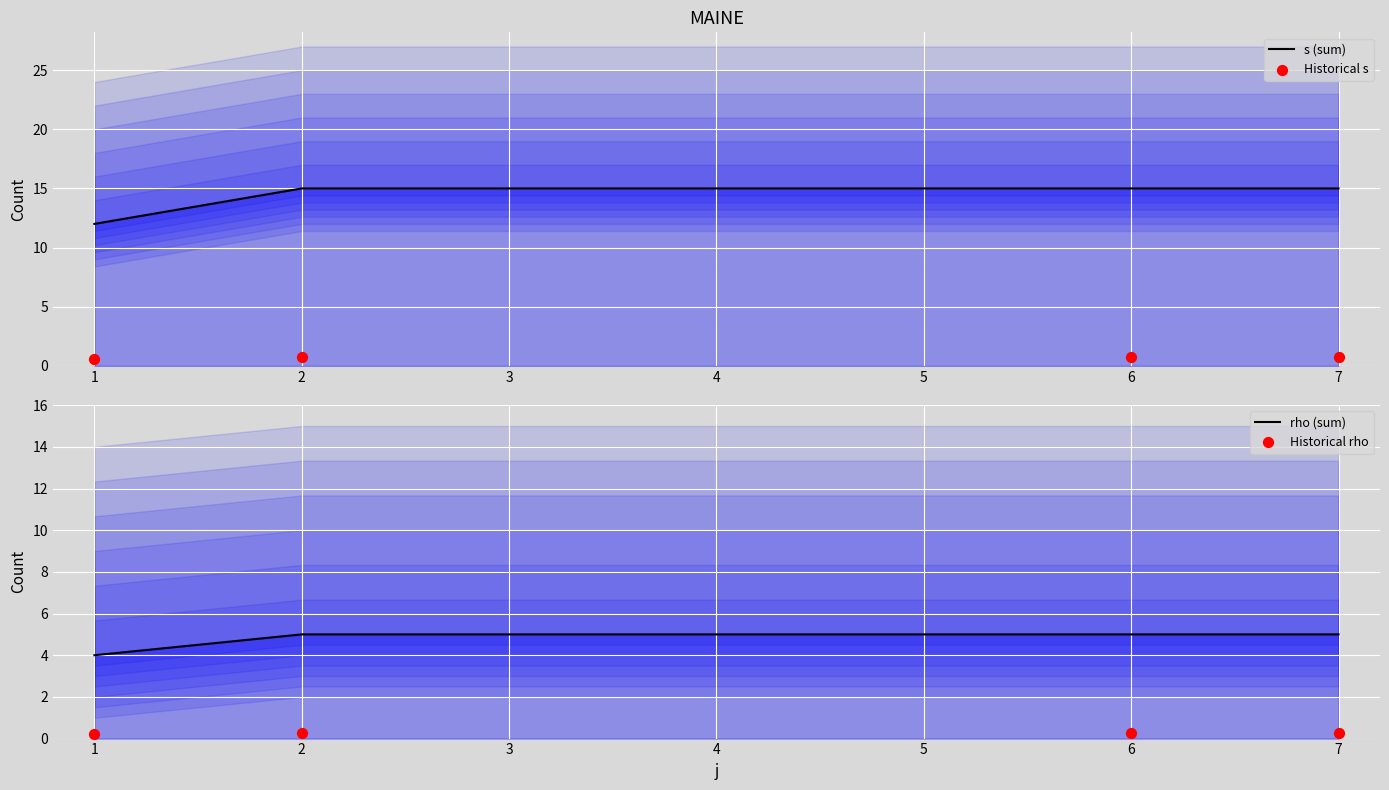

What are all the series names shown in the legend?

s (sum), Historical s, rho (sum), Historical rho